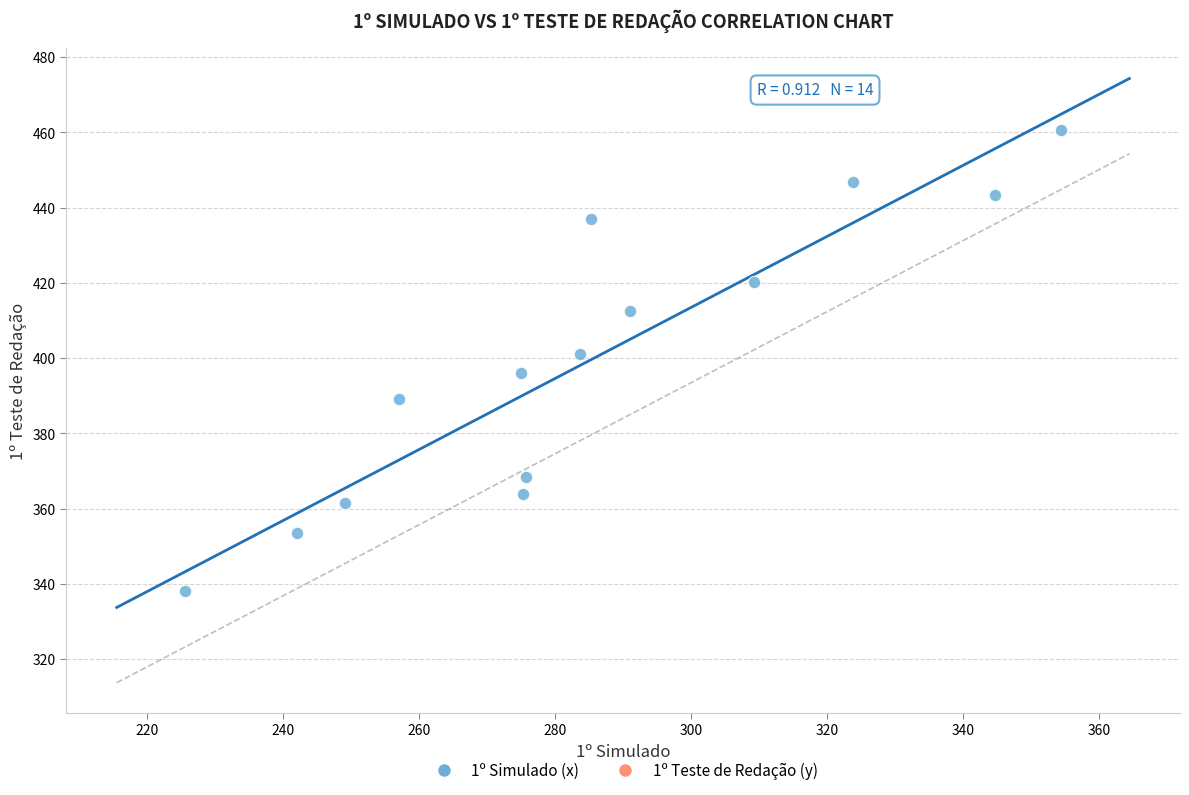

What is the range of X values (max minus min)?

128.9